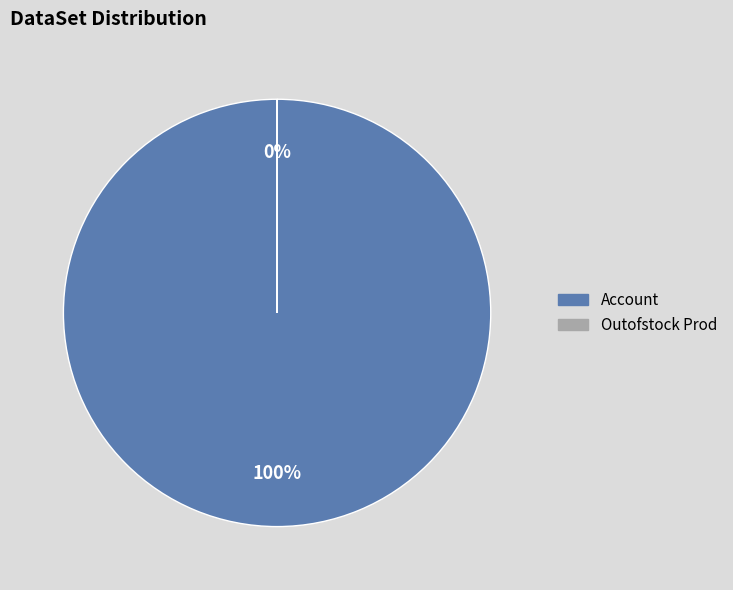

What percentage is the Account slice, to the nearest percent?

100%